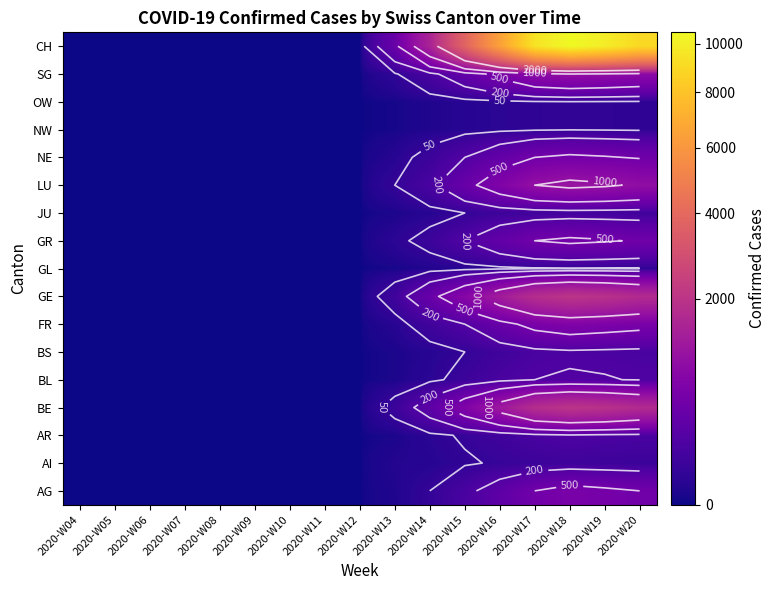

How many values in AI are above zero?

8